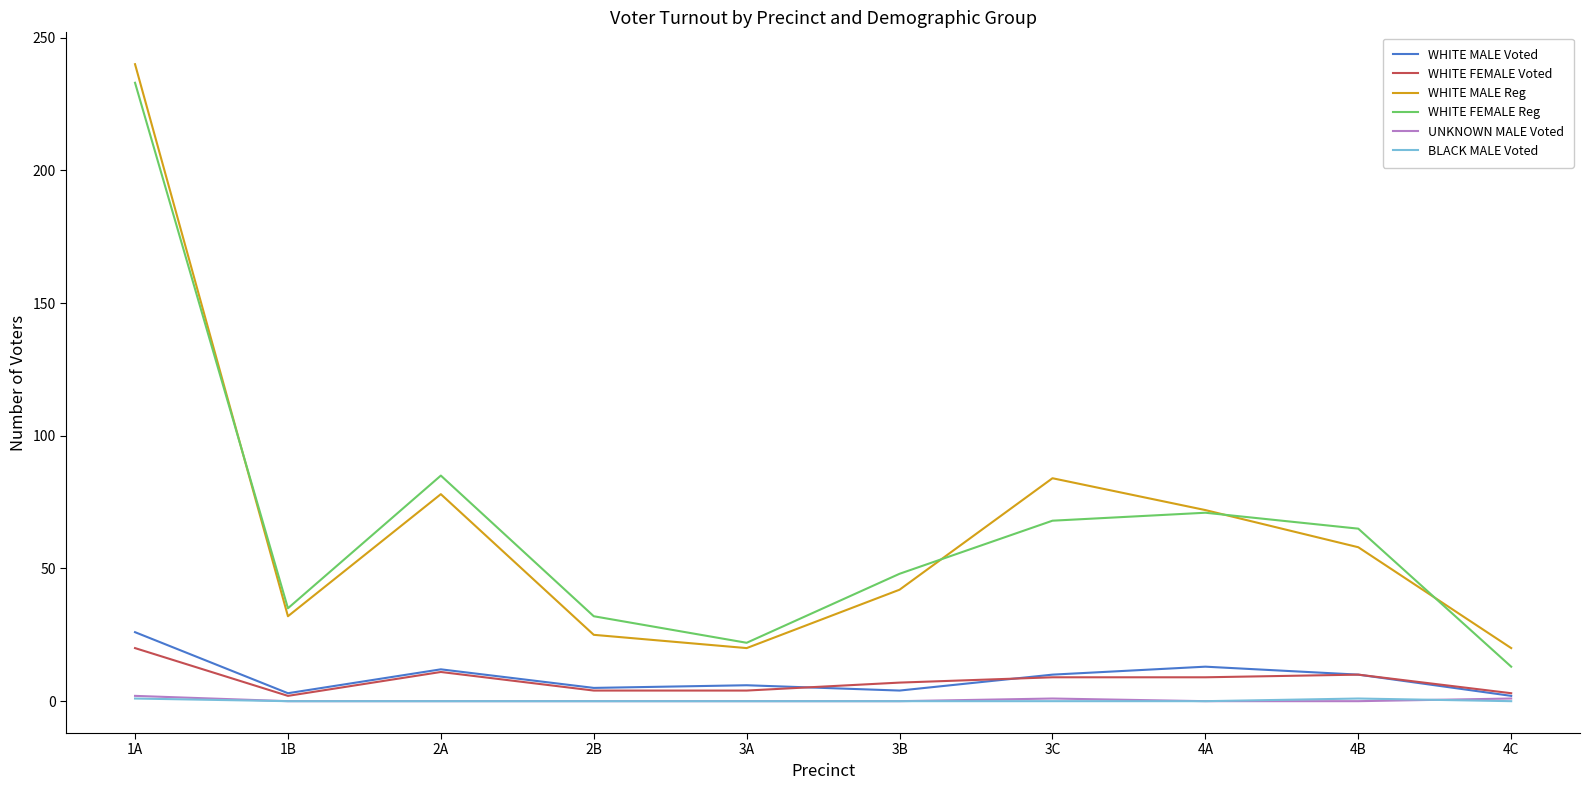

What is the highest value of the WHITE MALE Reg series?

240